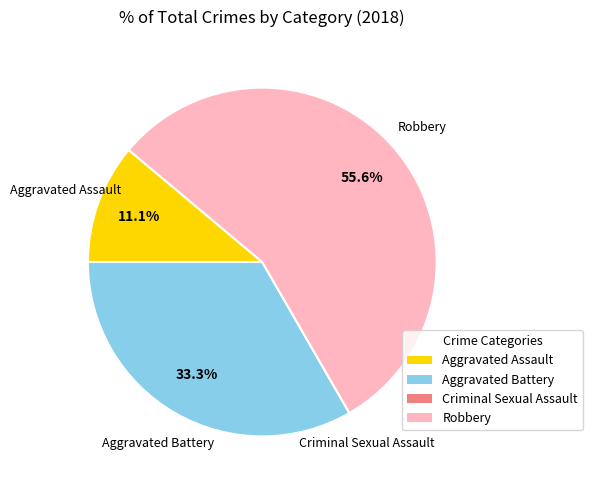

Which category accounts for the majority?

Robbery